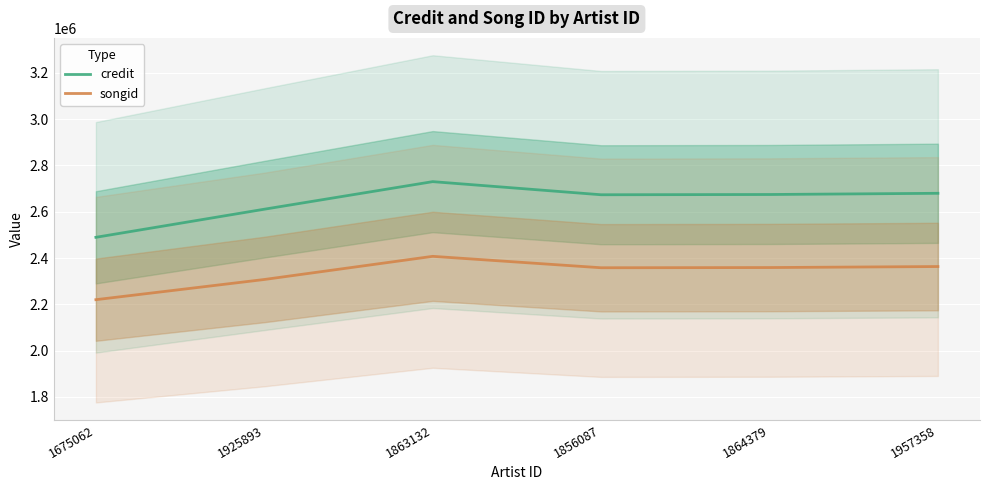

At how many categories does at least one series exceed 2289020?

6